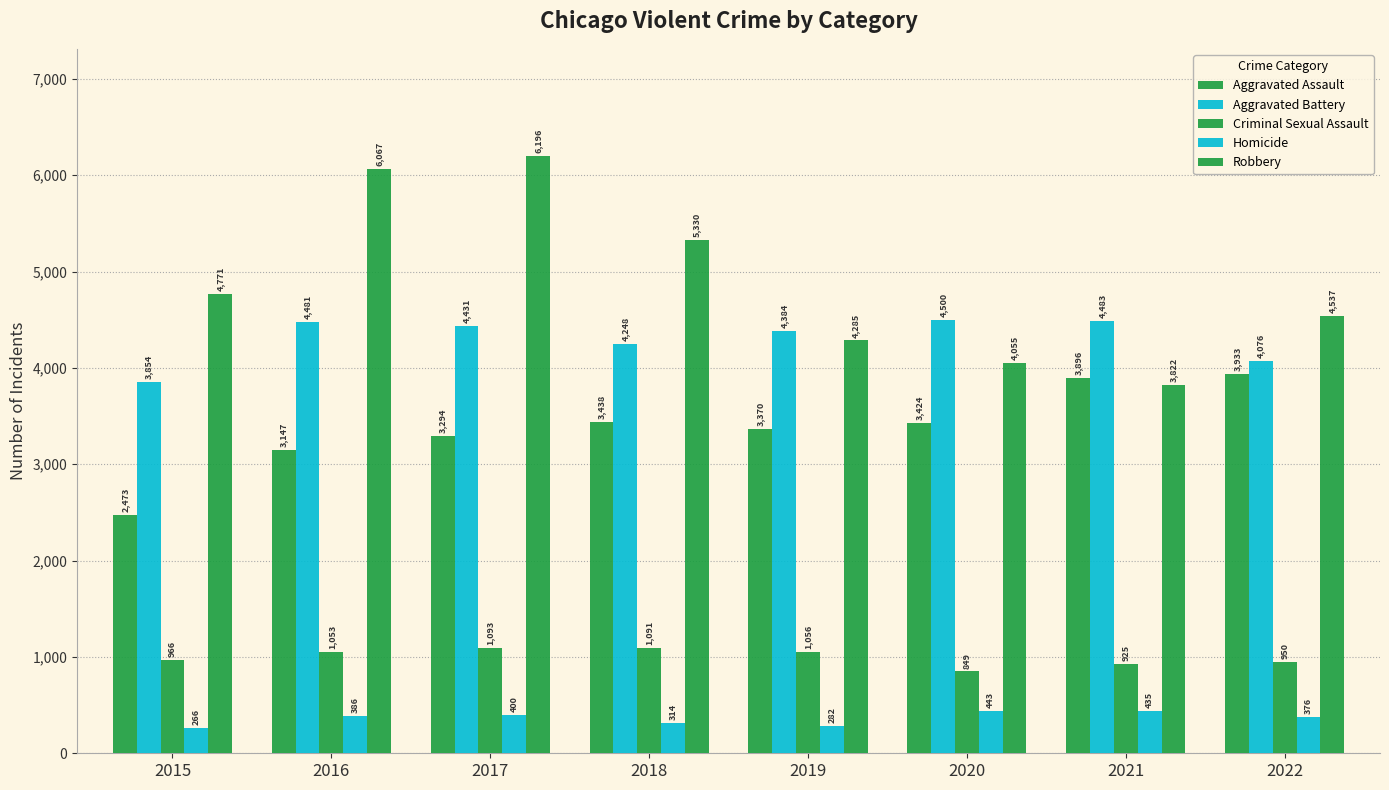

What is the value of the Criminal Sexual Assault bar at the 8th from the left?

950